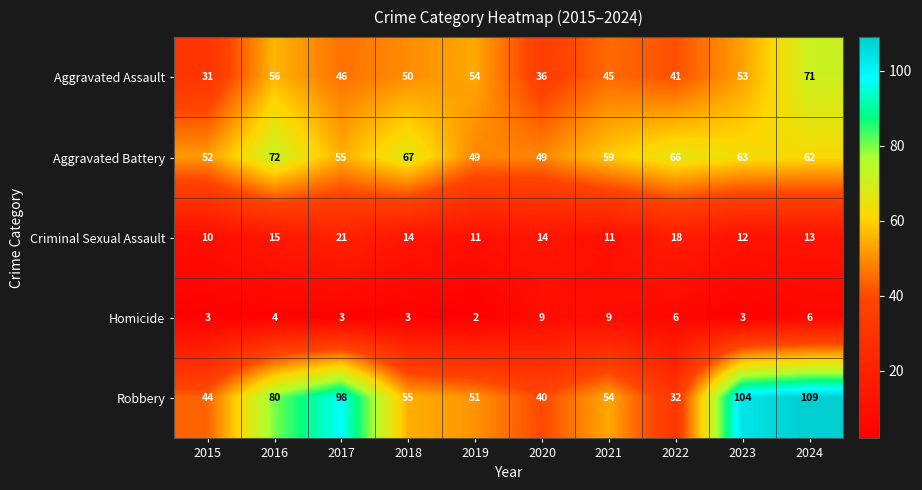

What is the maximum value shown in the chart?

109